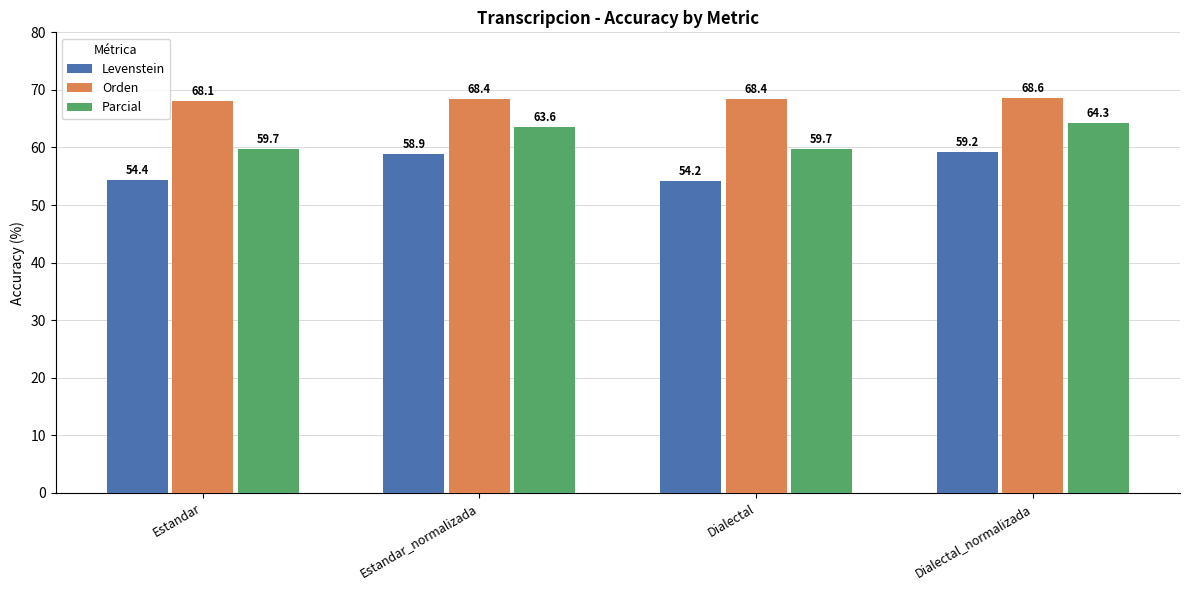

Which series changed the most between Estandar and Dialectal_normalizada?

Levenstein